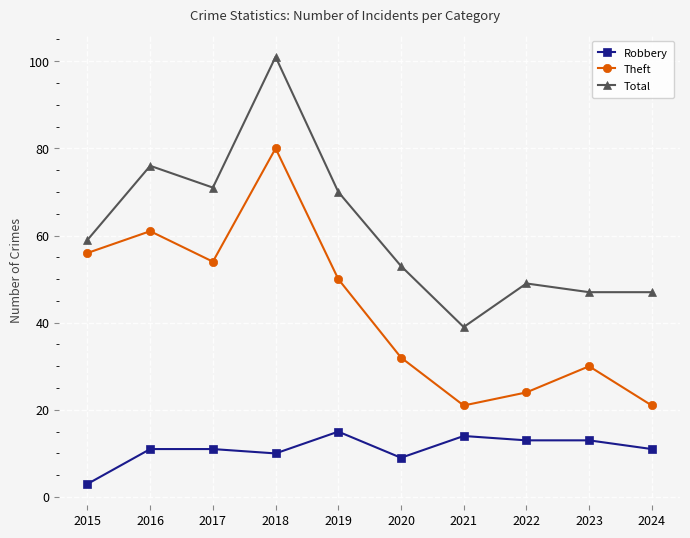

Which series has the largest total across all categories?

Total